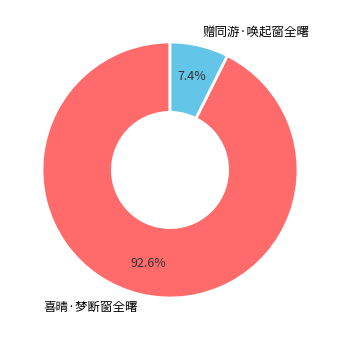

What is the smallest slice in the pie chart?

赠同游·唤起窗全曙